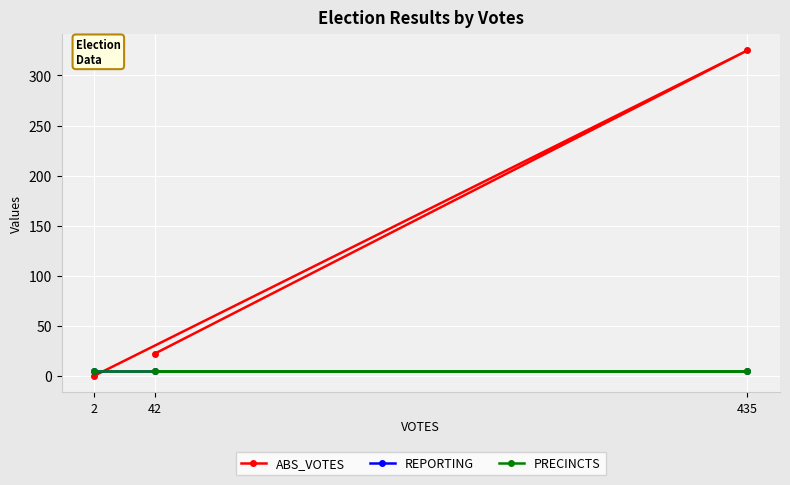

Between 435 and 42, which series saw the biggest shift?

ABS_VOTES